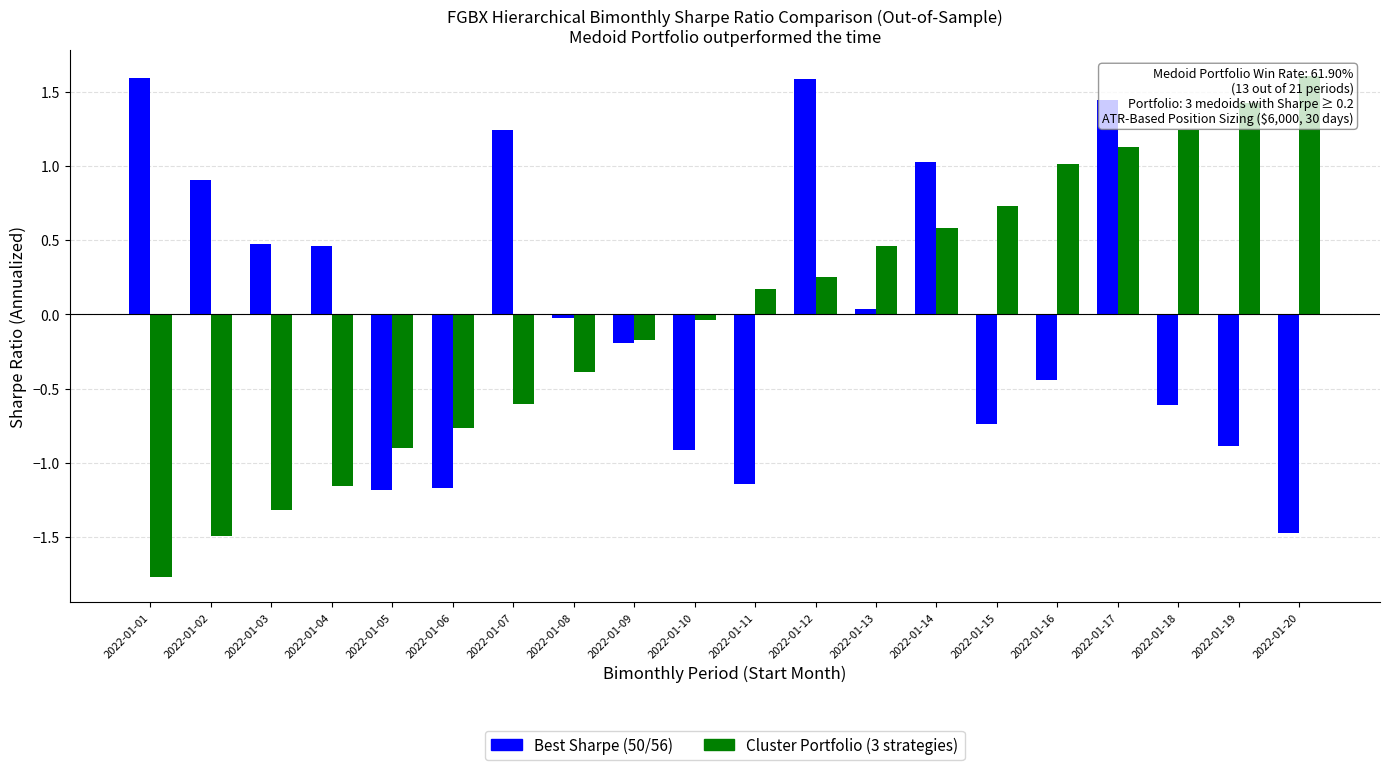

Which category has the lowest value across all series?

2022-01-01